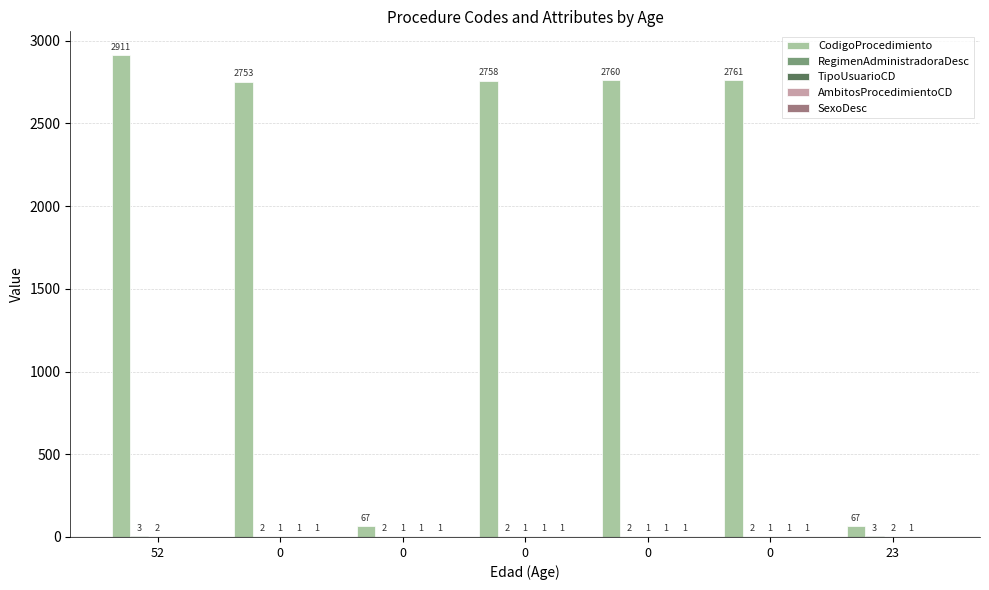

Count the number of data series in this chart.

5